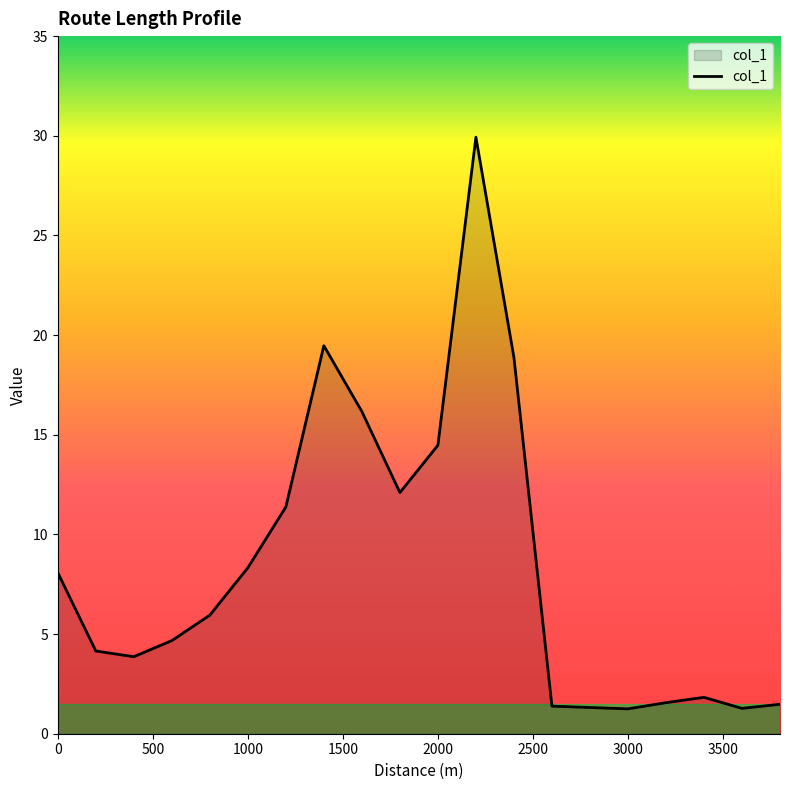

What is the smallest value displayed?

1.2